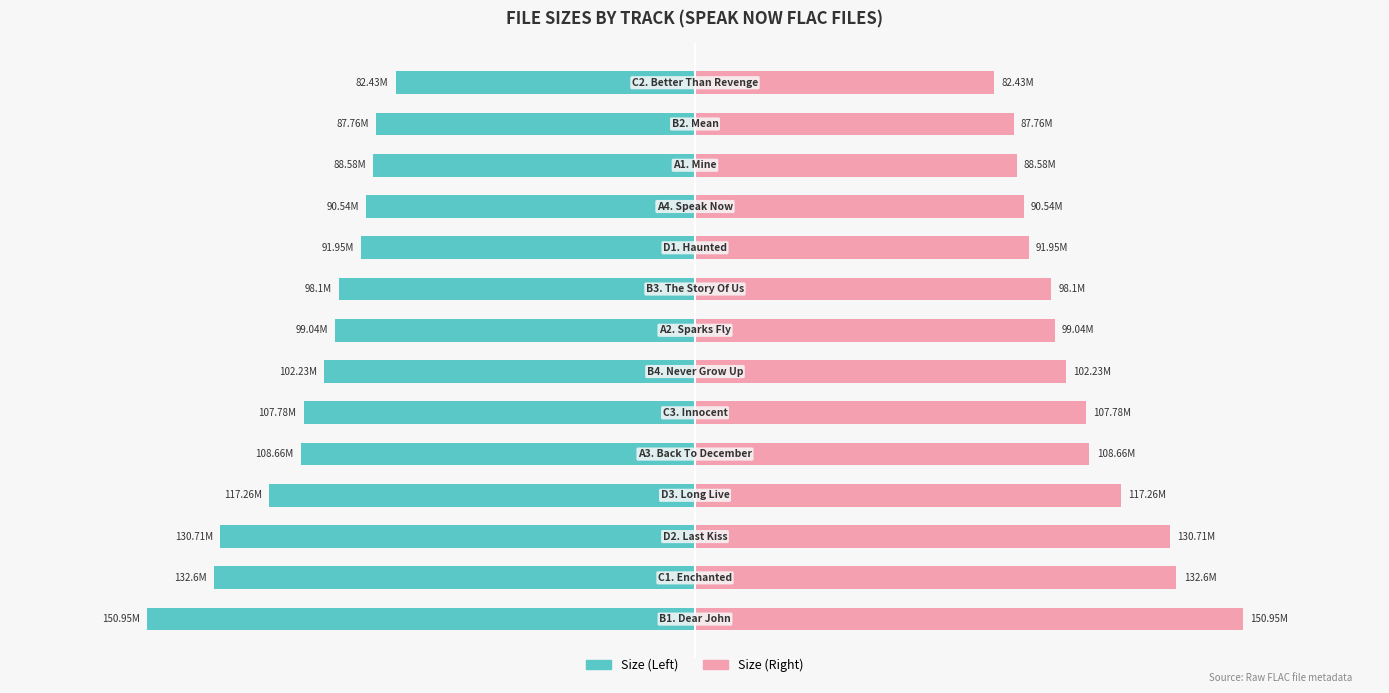

Is it true that Size (Left) equals -88.6 at 11?

True